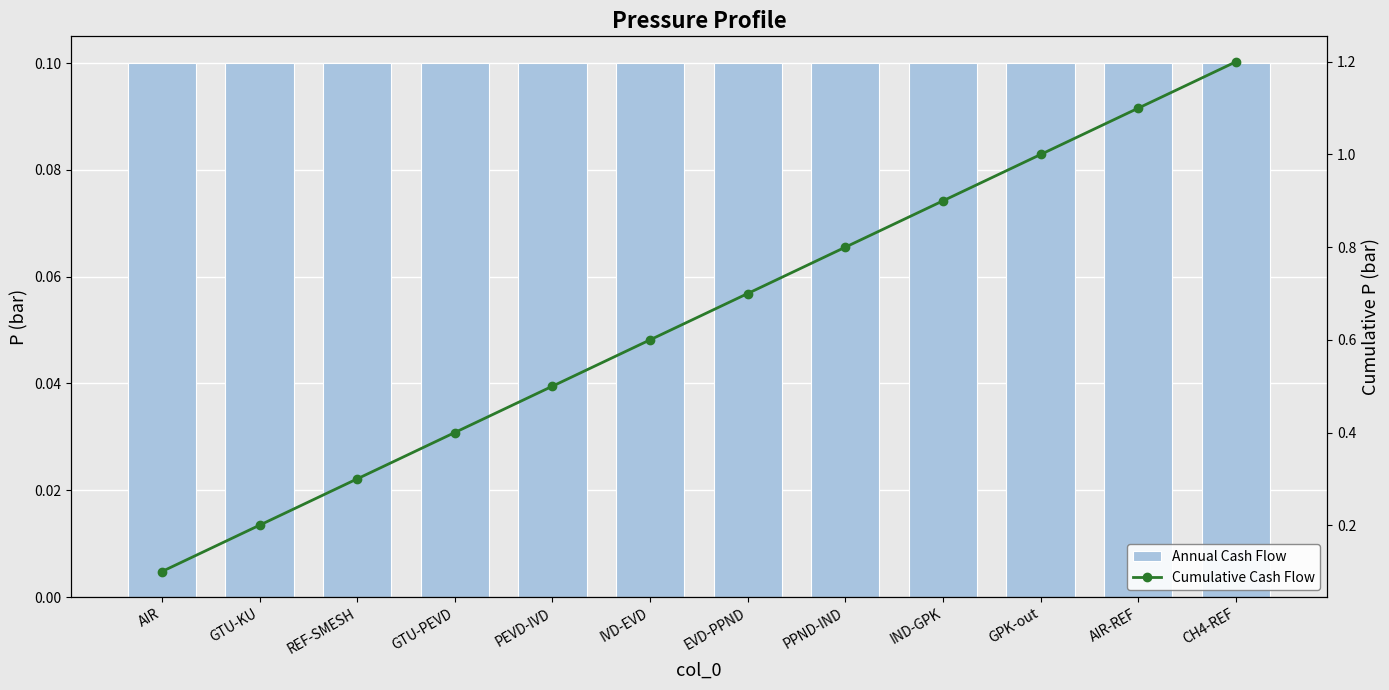

Which label corresponds to the largest value in the chart?

CH4-REF